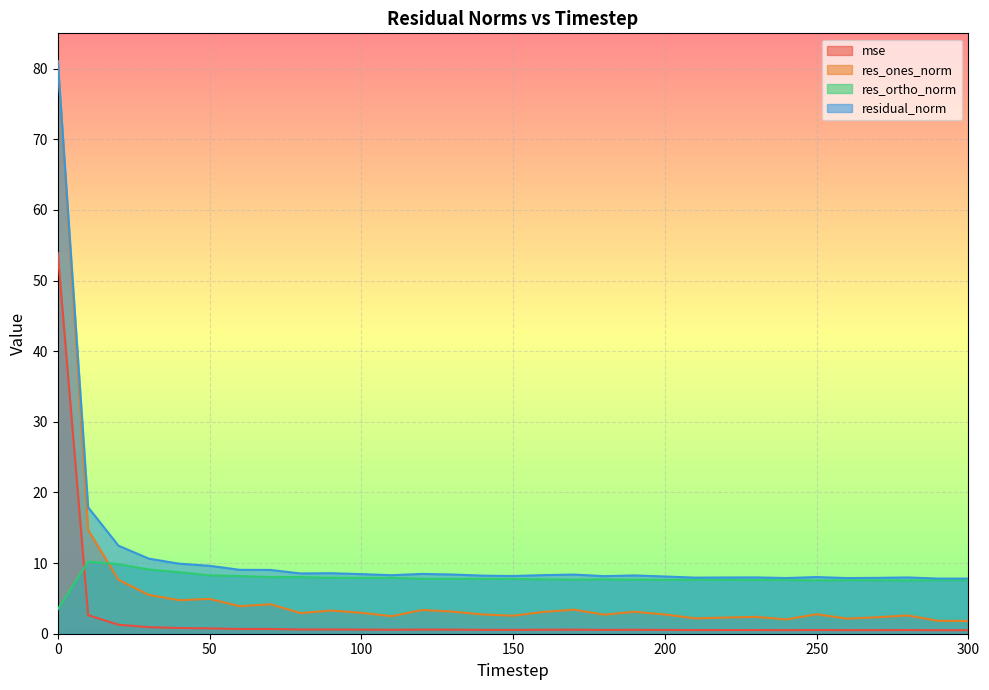

Where is the first local maximum for res_ortho_norm?

10